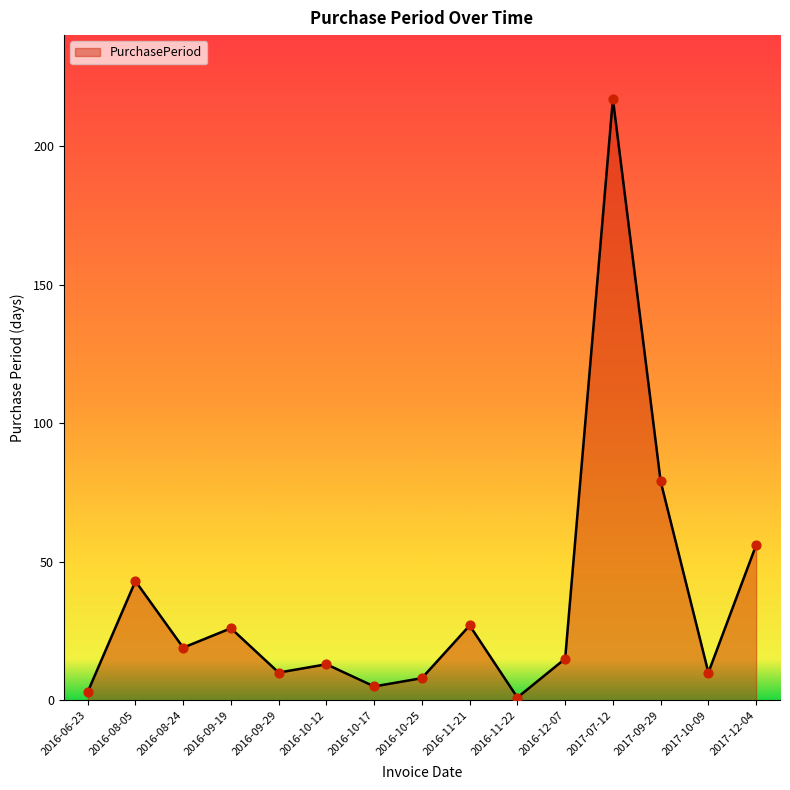

Between 2016-11-21 and 2016-12-07, which is larger?

2016-11-21